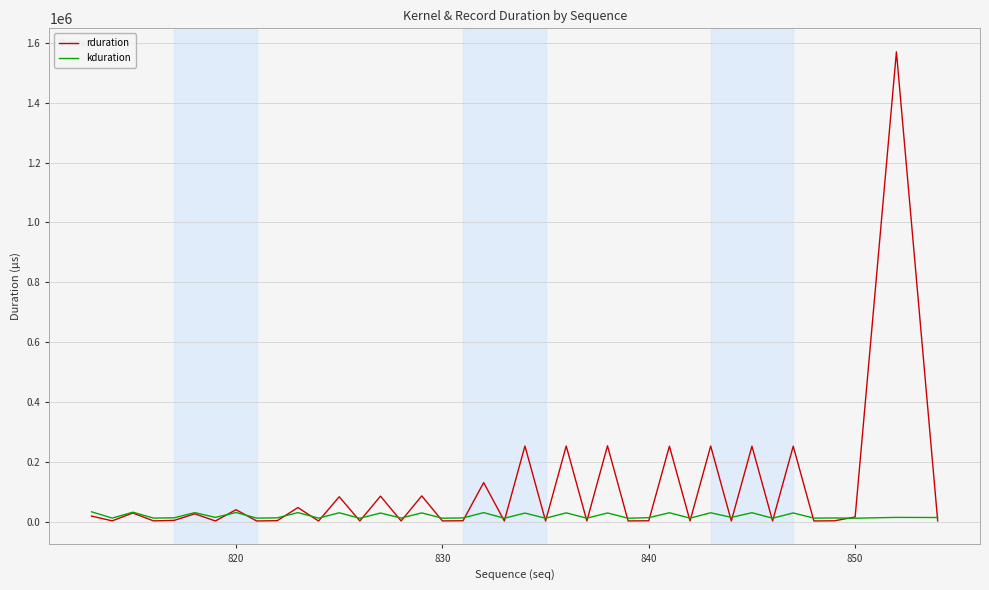

Rank the series by their average value, from lowest to highest.

kduration, rduration